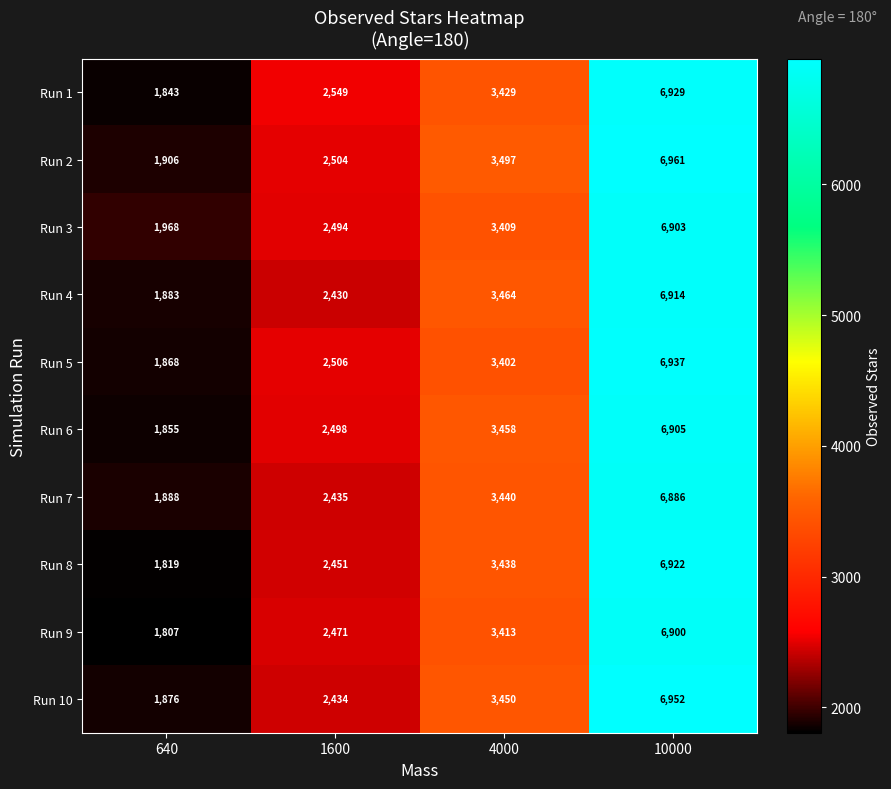

Which label corresponds to the smallest value in the chart?

640